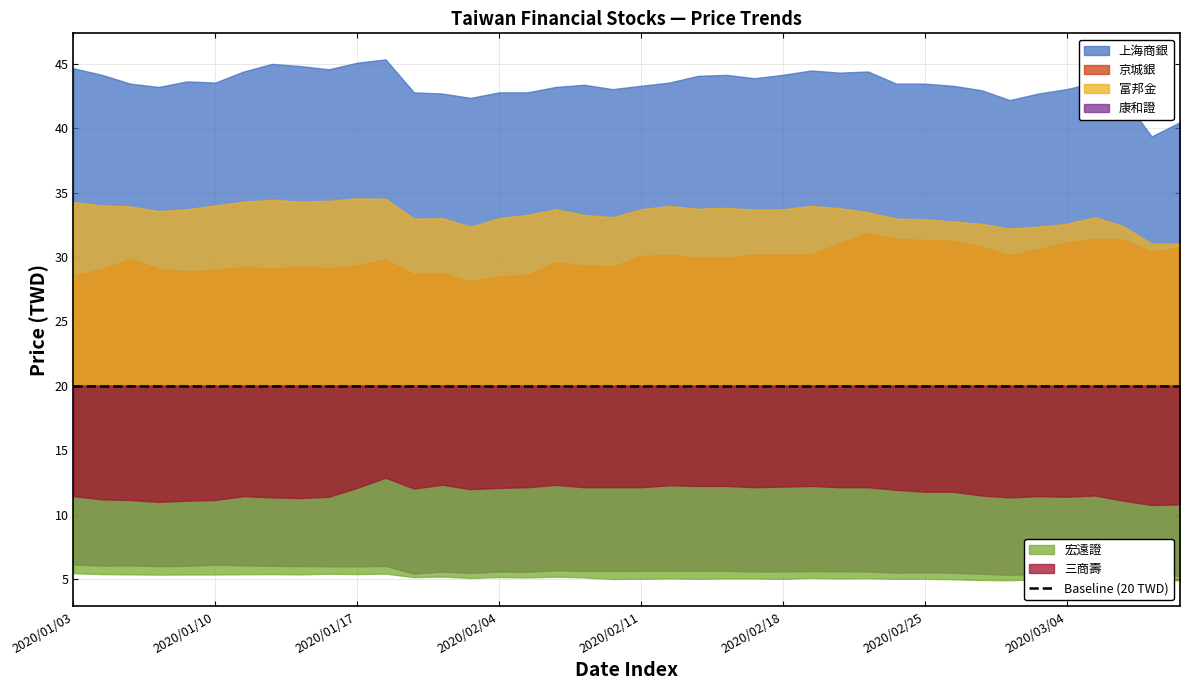

What position from the right is 2020/01/10?

35